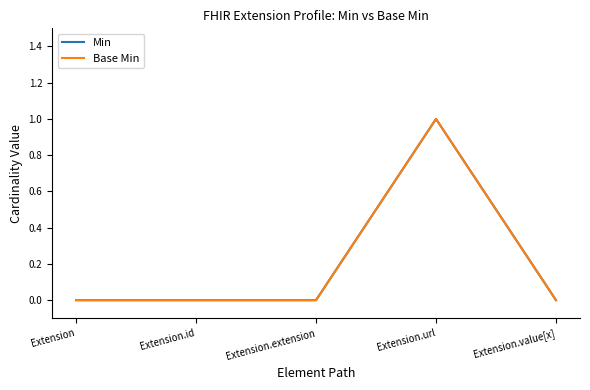

What is the label of the 1st point from the right?

Extension.value[x]